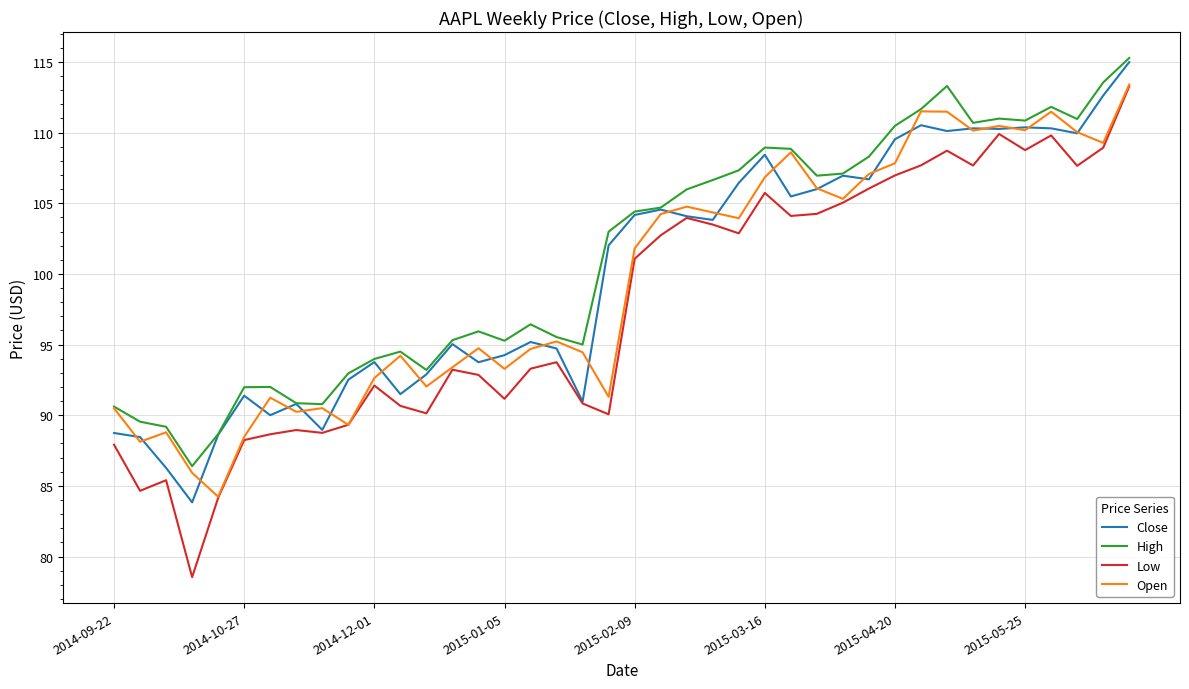

What is the maximum value shown in the chart?

115.3